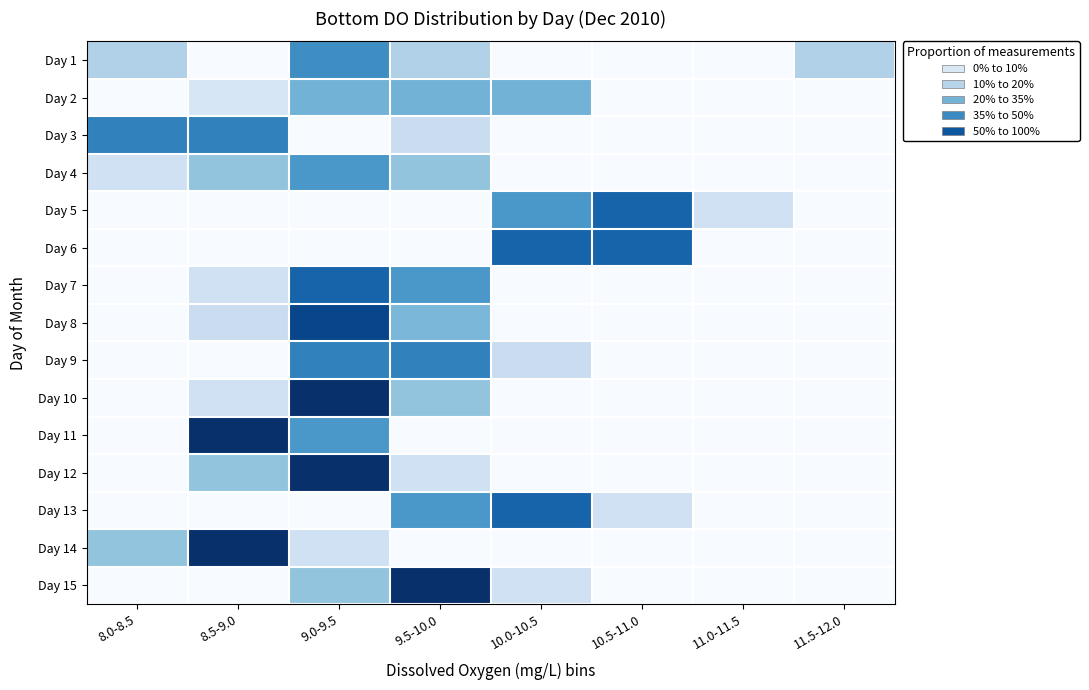

Which has a higher value, 10.5-11.0 or 9.0-9.5?

9.0-9.5